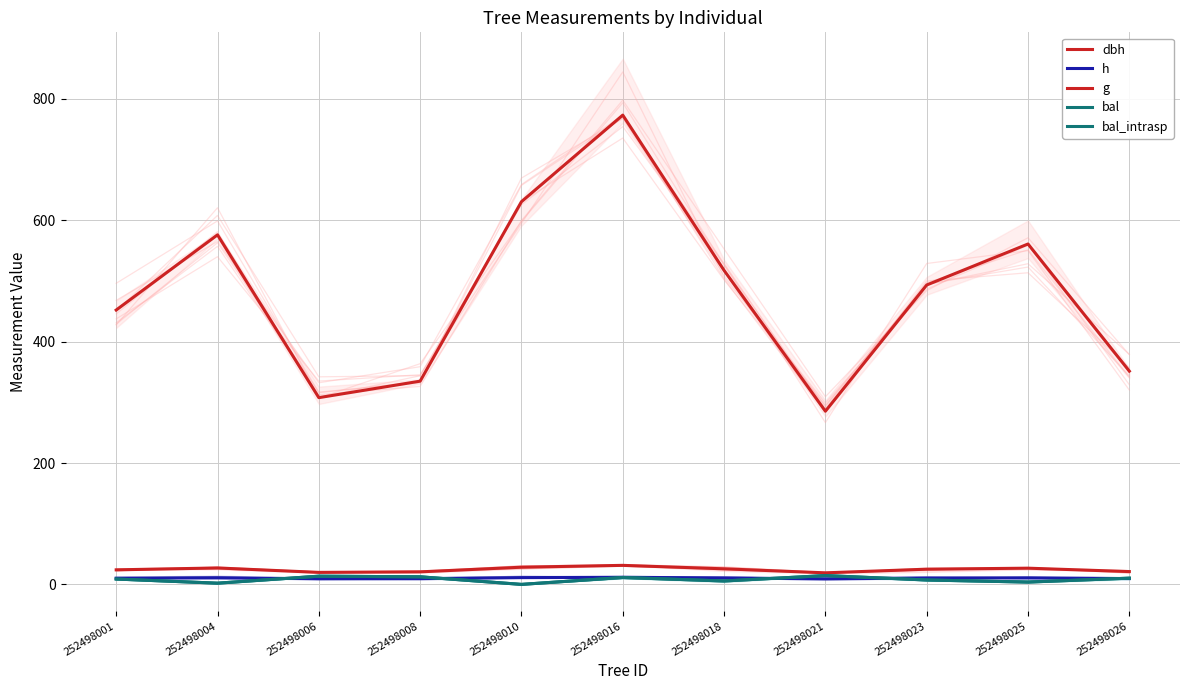

Which has a higher value, 252498001 or 252498026?

252498001